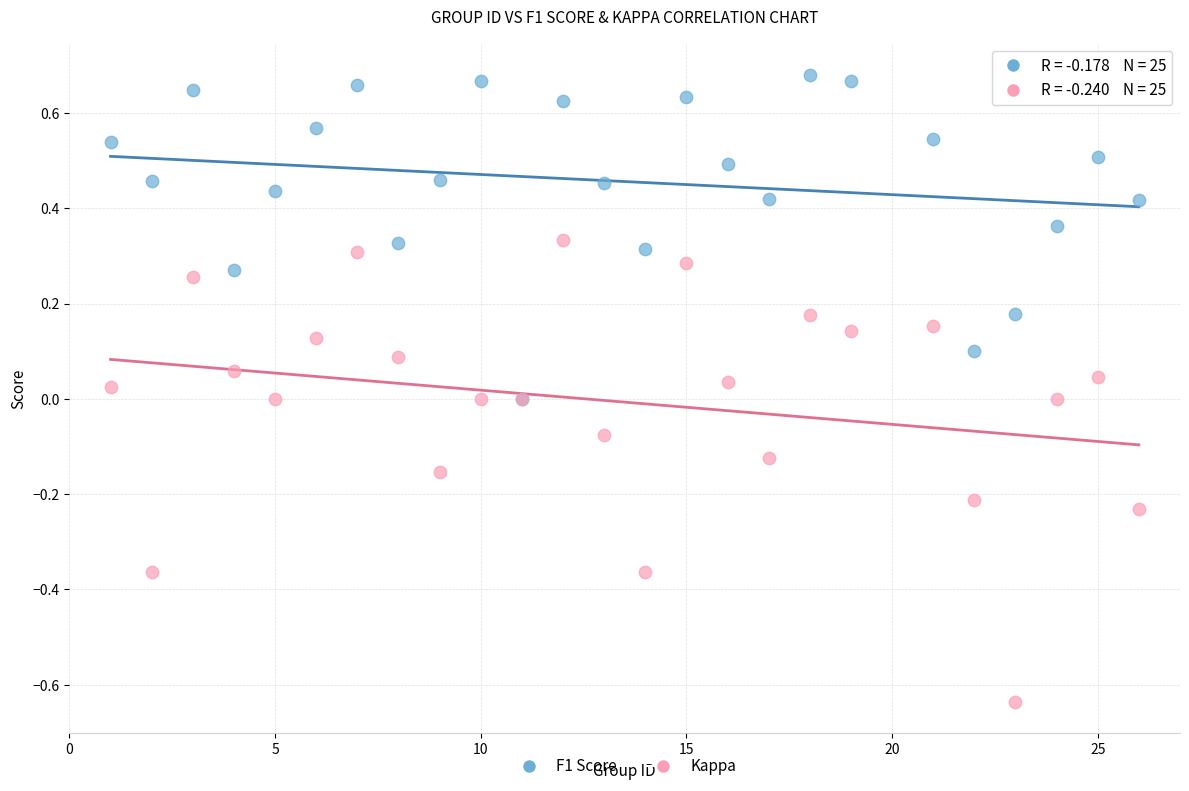

What are all the series names shown in the legend?

F1 Score, Kappa